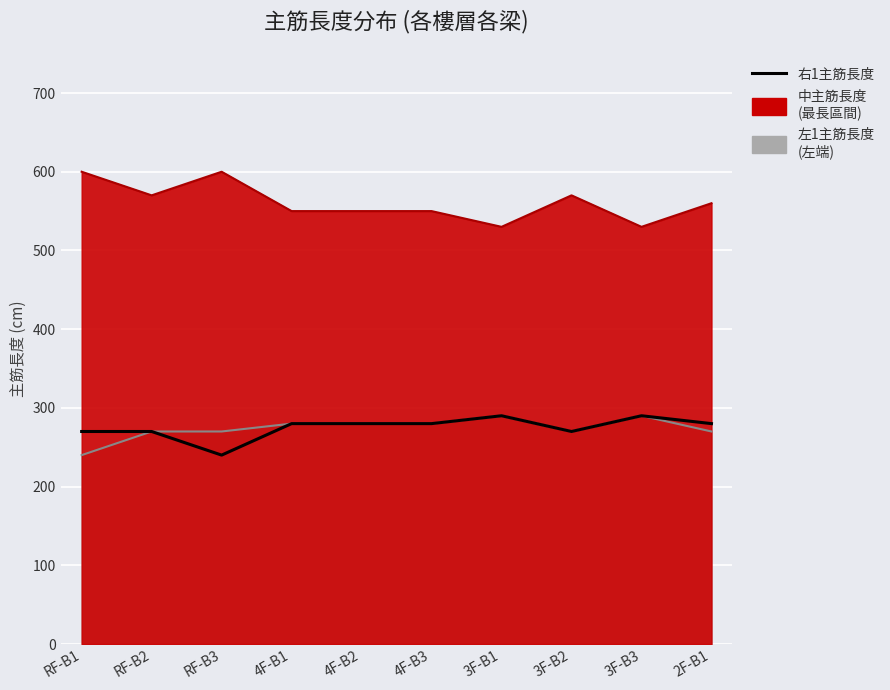

How many data points does each series have?

10